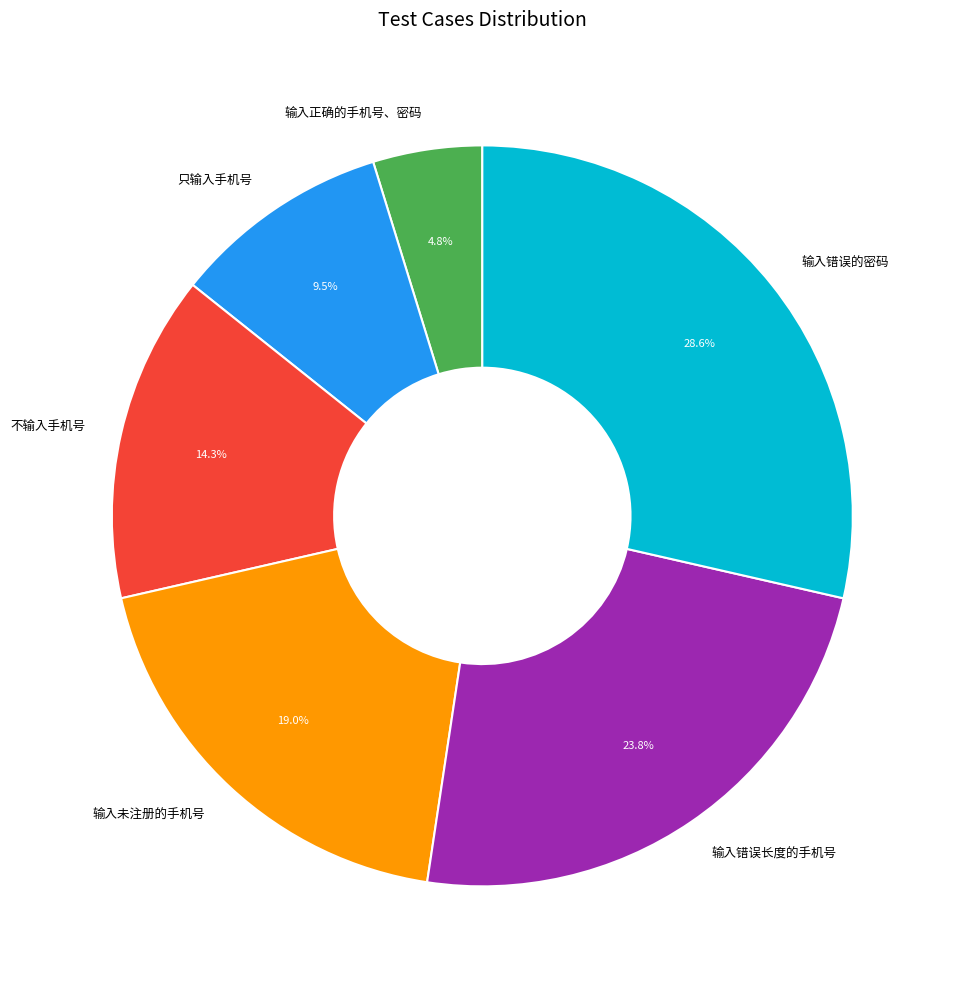

What is the ratio of the value at 只输入手机号 to the value at 输入错误的密码?

0.3